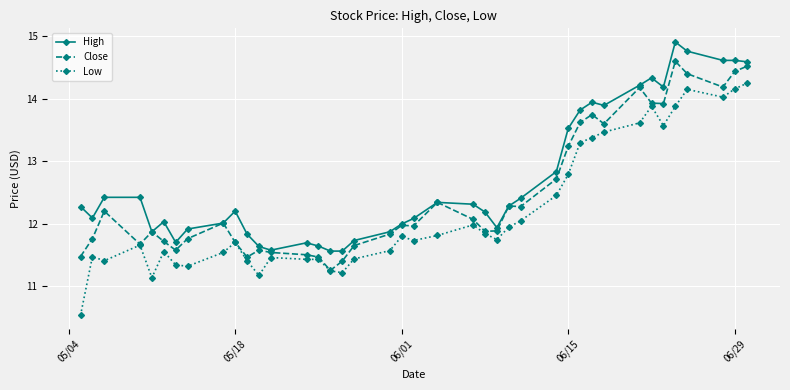

True or false: High and Low intersect in this chart.

False